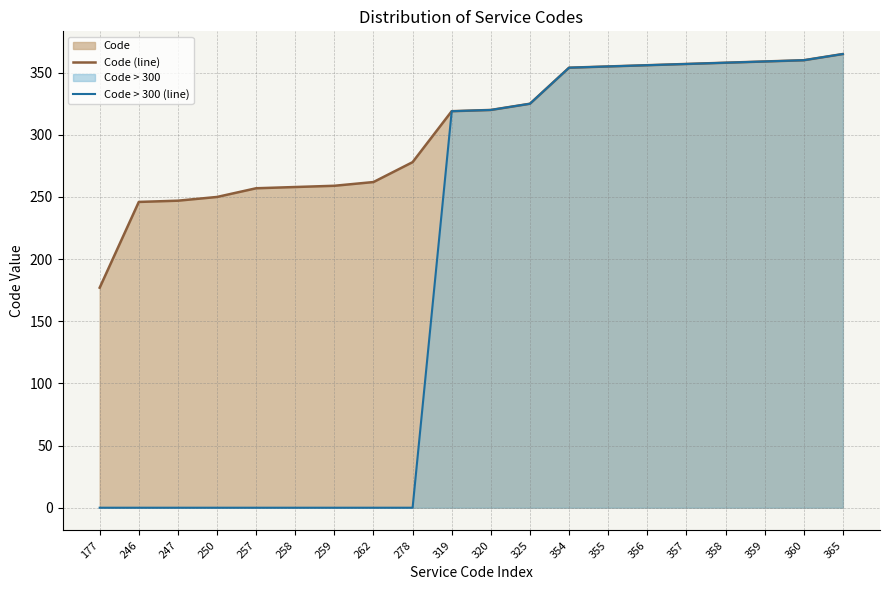

List the labels in order of Code > 300 (line) value, smallest first.

177, 246, 247, 250, 257, 258, 259, 262, 278, 319, 320, 325, 354, 355, 356, 357, 358, 359, 360, 365